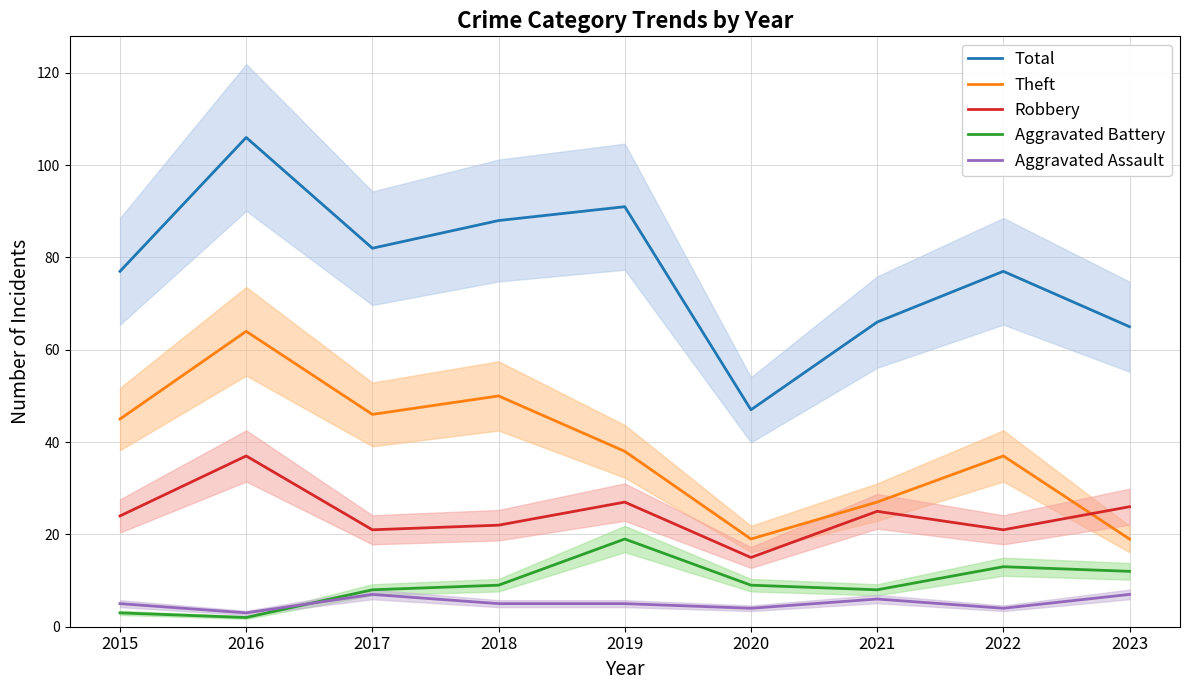

What are all the series names shown in the legend?

Total, Theft, Robbery, Aggravated Battery, Aggravated Assault